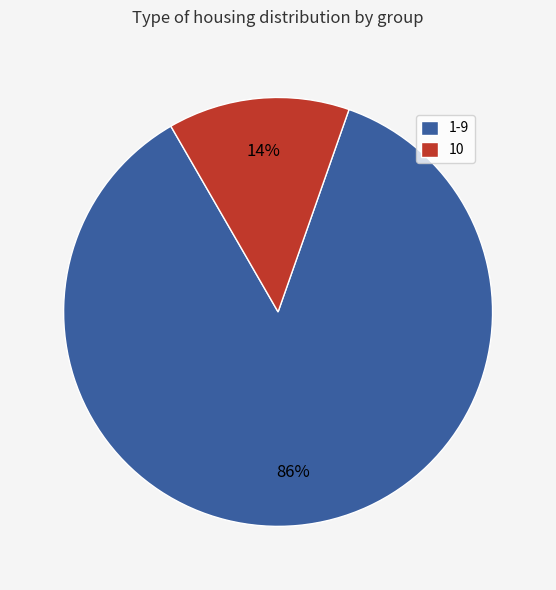

To the nearest percent, what is the average slice percentage?

50%